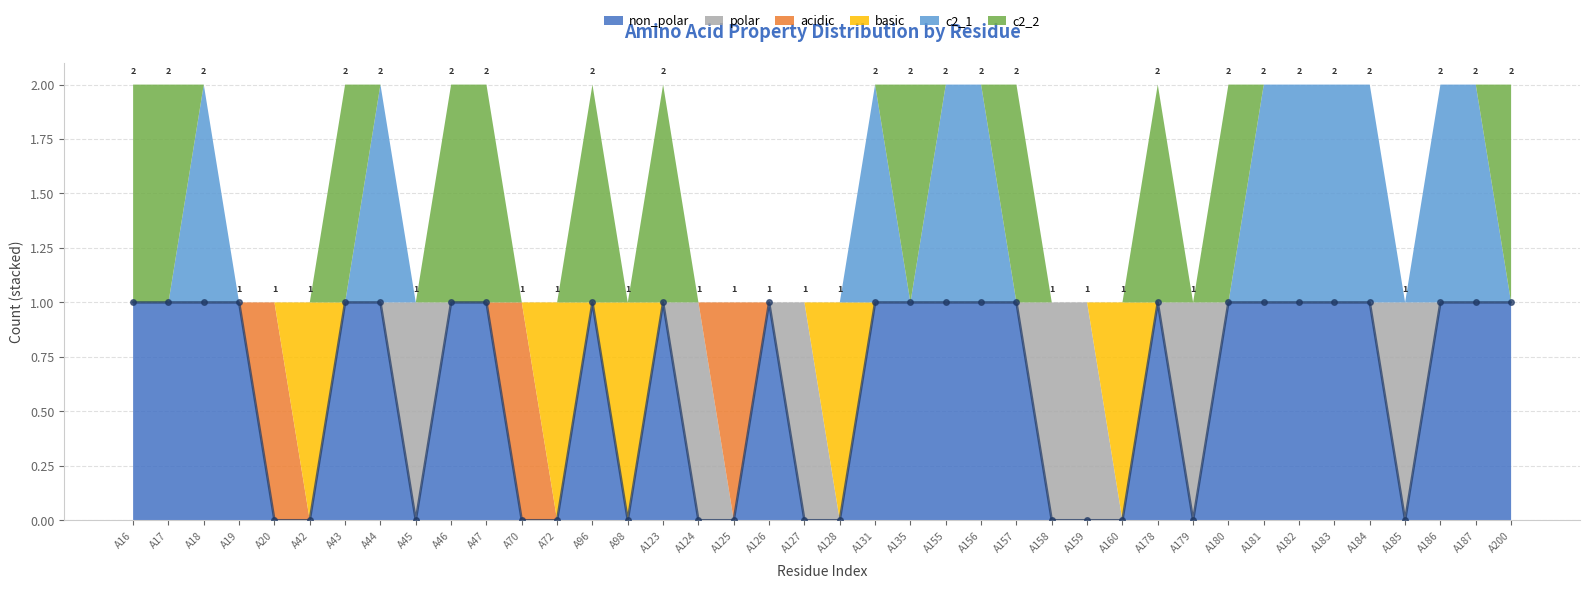

Between A72 and A96, which series saw the biggest shift?

non_polar